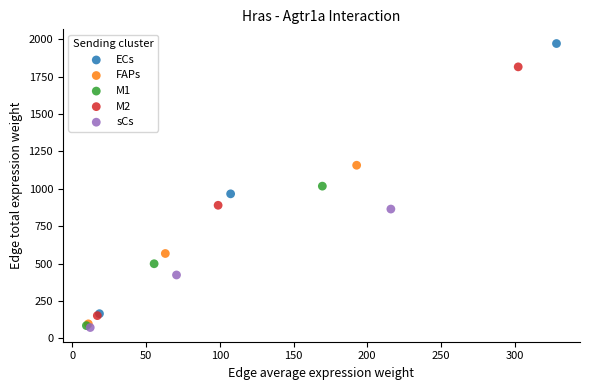

Which series reaches the maximum Y coordinate?

ECs